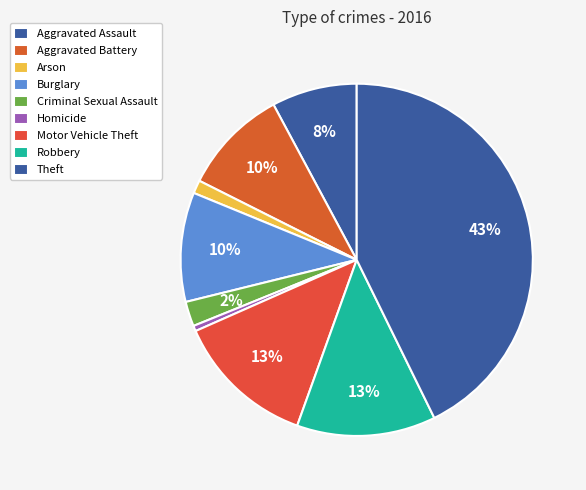

Which category has the biggest portion of the pie?

Theft